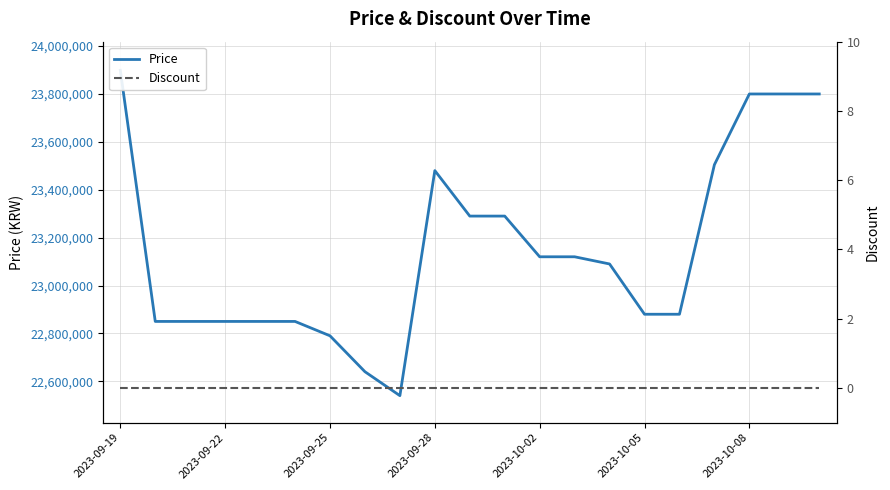

At which category is the sum across all series the highest?

2023-09-19